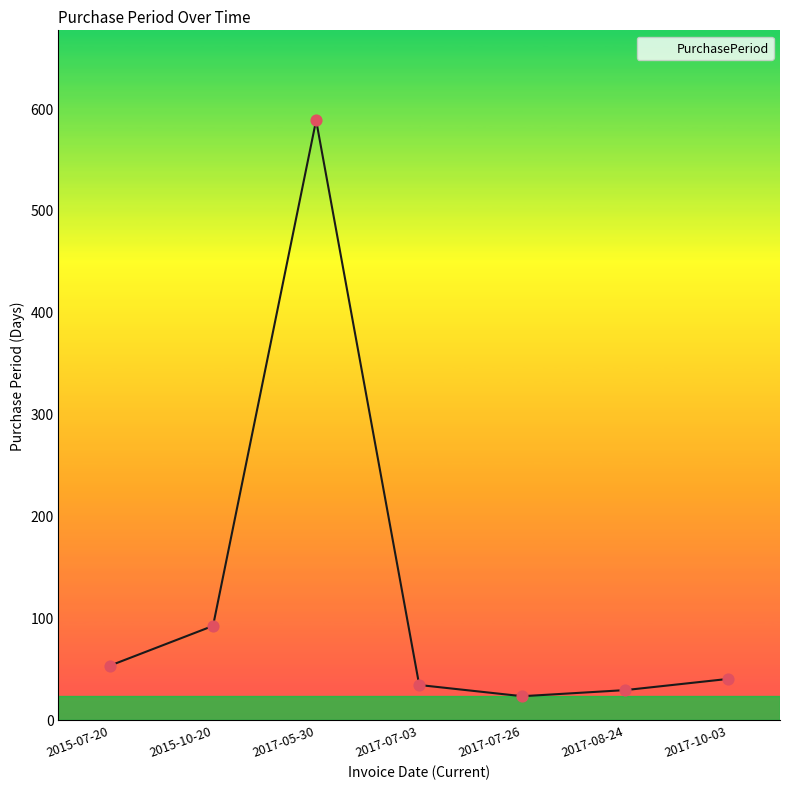

What is the ratio of the value at 2017-05-30 to the value at 2015-07-20?

11.1